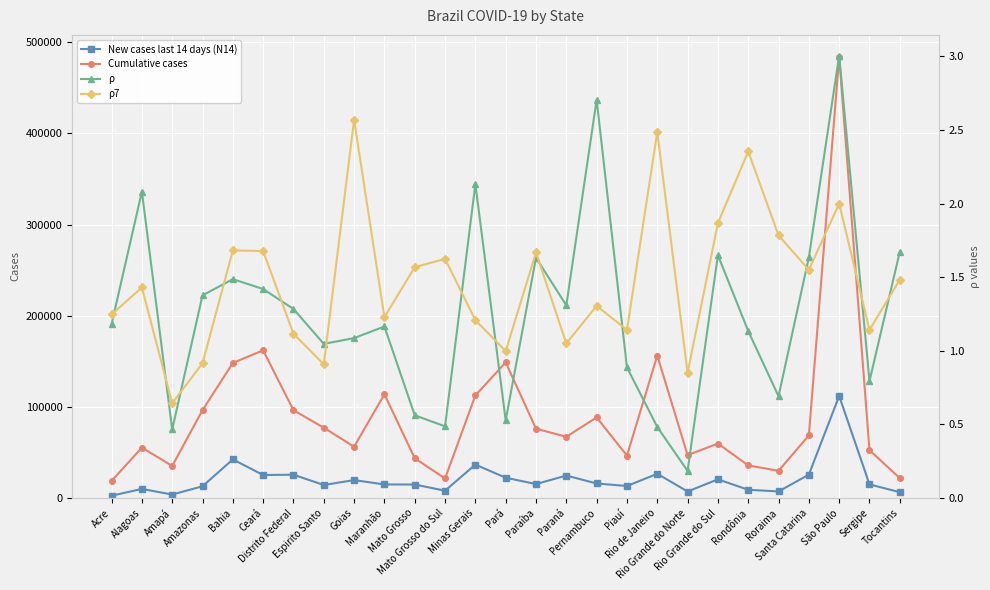

Reading left to right, what are all the values shown in this chart?

New cases last 14 days (N14): 2555.0	10046.0	3856.0	12937.0	42416.0	25296.0	25620.0	14328.0	19711.0	14939.0	14846.0	8053.0	36720.0	22314.0	15364.0	24683.0	15996.0	13225.0	26641.0	7191.0	20539.0	9082.0	7275.0	25699.0	111985.0	14972.0	6460.0
Cumulative cases: 18745.0	55376.0	35220.0	96463.0	148179.0	162086.0	96332.0	77201.0	56267.0	113891.0	43637.0	21514.0	112571.0	148823.0	76153.0	67220.0	88466.0	46584.0	156325.0	47099.0	59779.0	35810.0	29902.0	68730.0	483982.0	52603.0	21767.0
ρ: 1.2	2.1	0.5	1.4	1.5	1.4	1.3	1.0	1.1	1.2	0.6	0.5	2.1	0.5	1.6	1.3	2.7	0.9	0.5	0.2	1.6	1.1	0.7	1.6	3.0	0.8	1.7
ρ7: 1.2	1.4	0.6	0.9	1.7	1.7	1.1	0.9	2.6	1.2	1.6	1.6	1.2	1.0	1.7	1.1	1.3	1.1	2.5	0.8	1.9	2.4	1.8	1.6	2.0	1.1	1.5